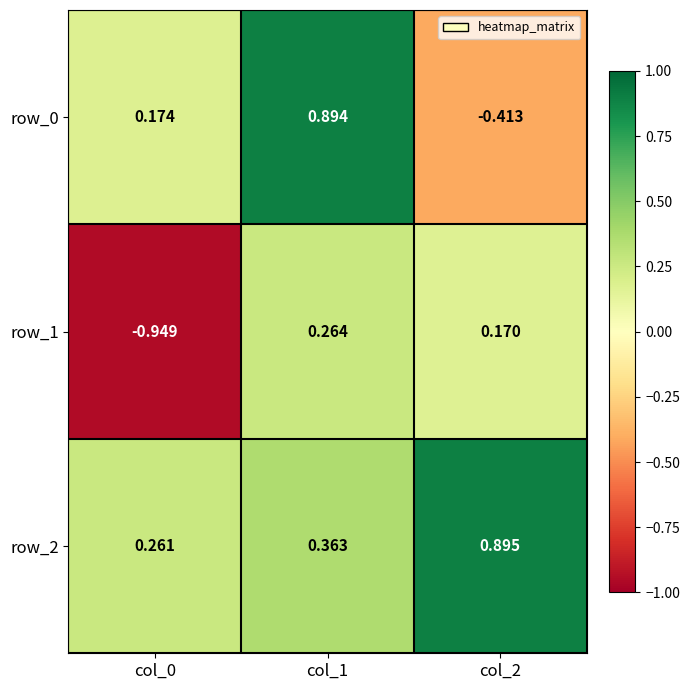

Is the value of row_1 at col_1 greater than the value of row_0 at col_1?

No